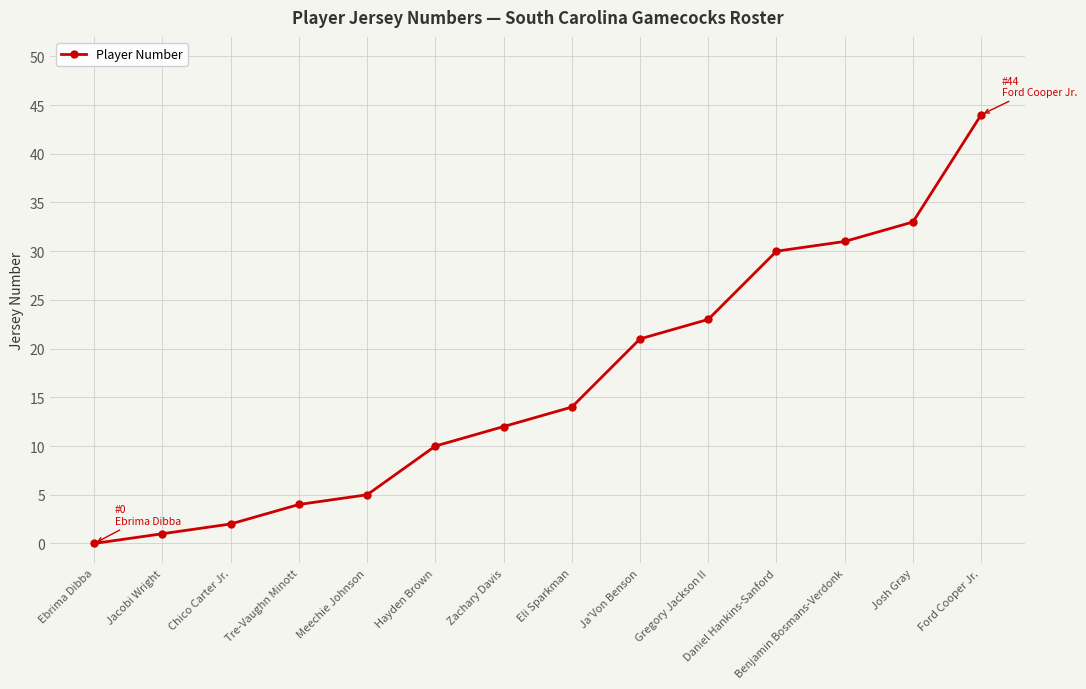

Count the number of categories in the chart.

14